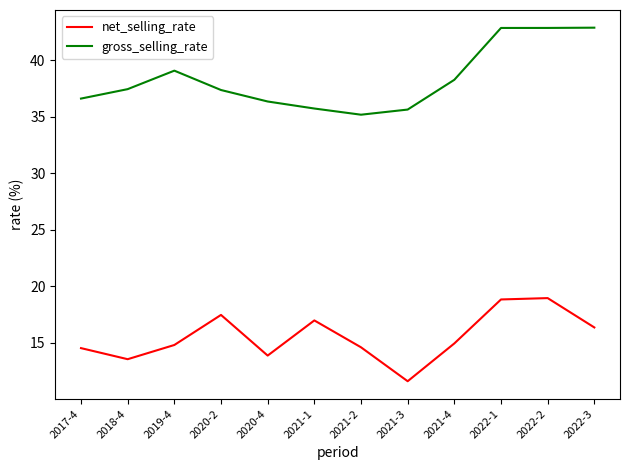

What position from the left is 2017-4?

1